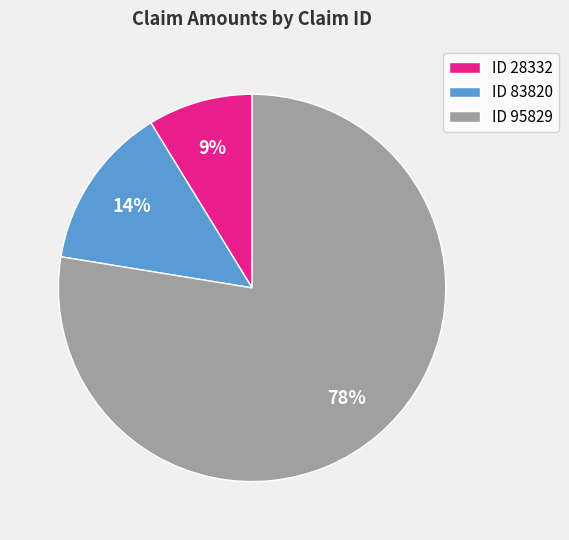

How many slices are in this pie chart?

3